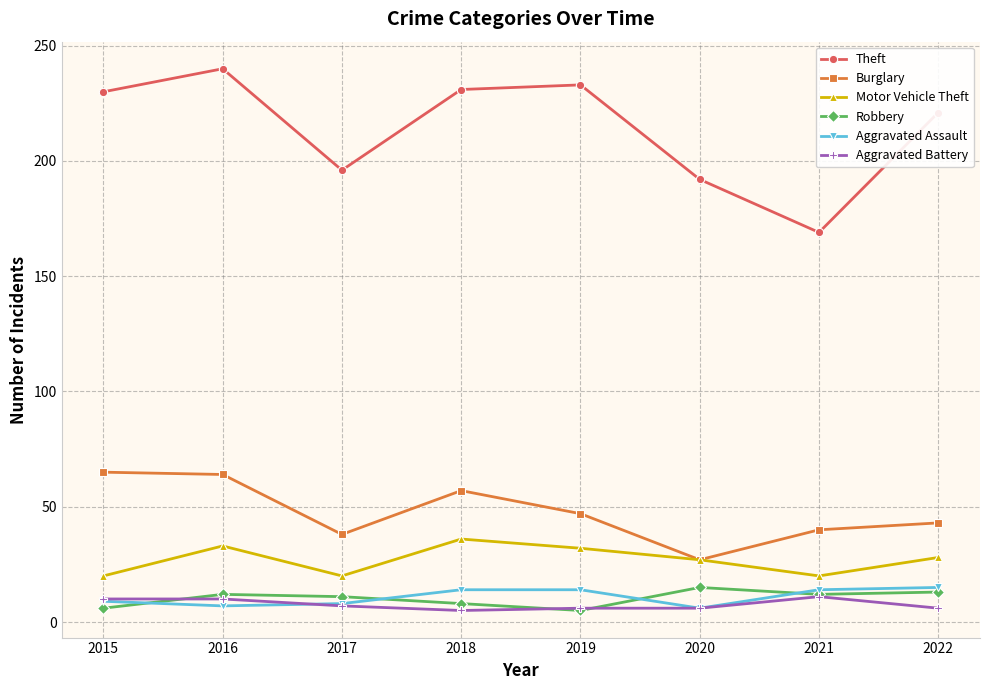

What is the greatest value displayed?

240